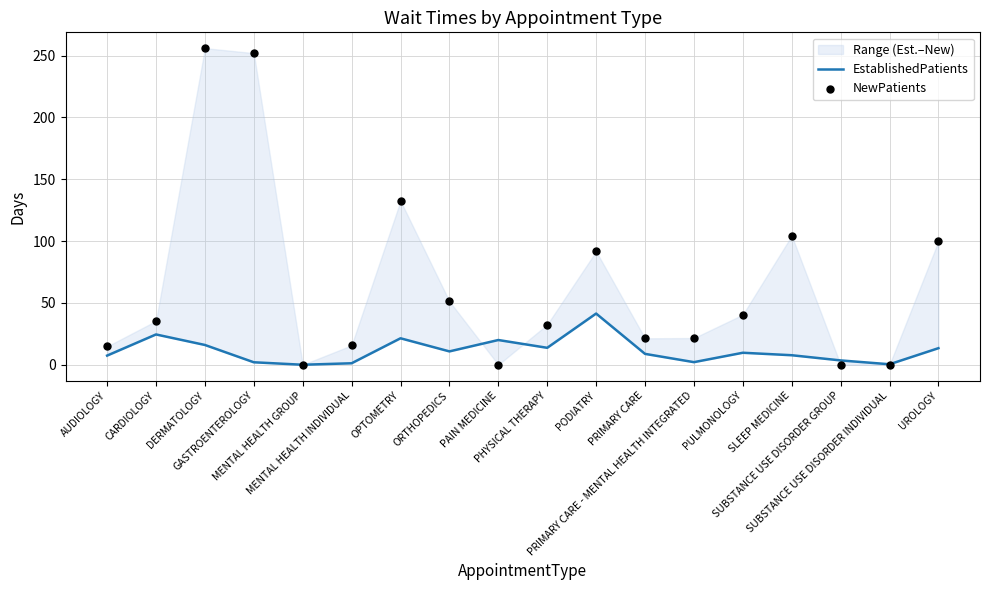

At how many categories does at least one series exceed 3?

16